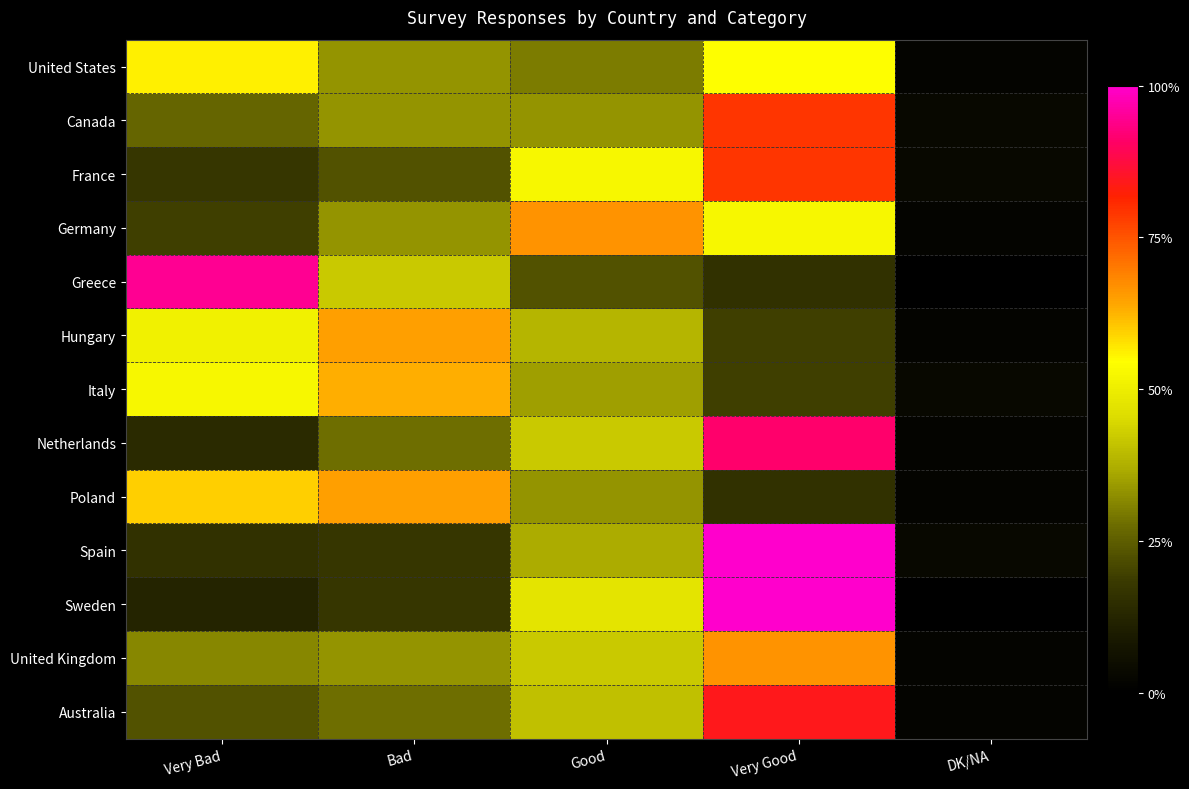

At how many categories does at least one series exceed 12?

4